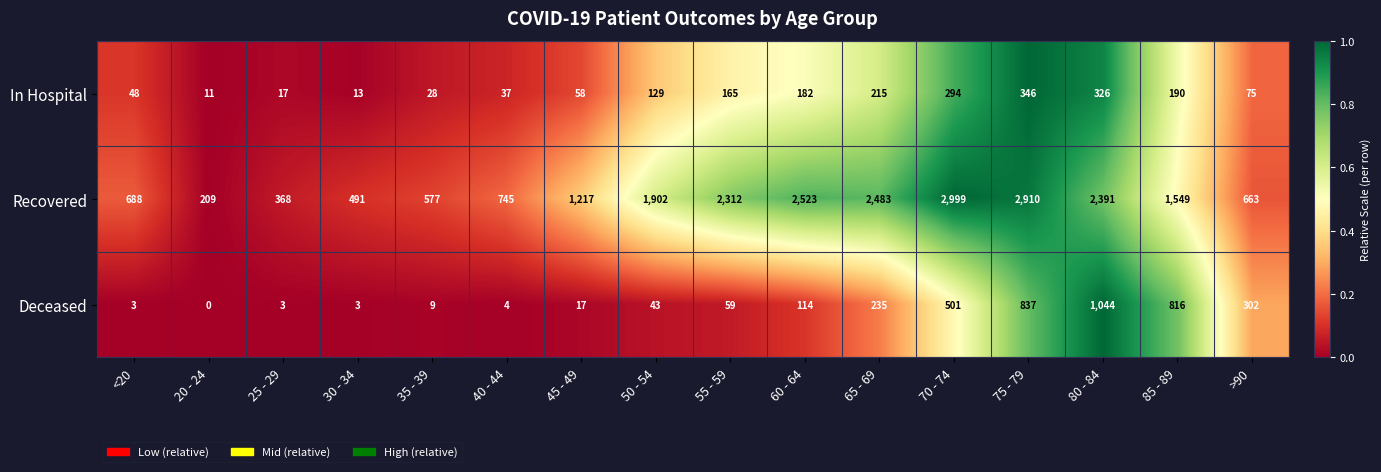

Which series changed the most between 20 - 24 and 50 - 54?

Recovered